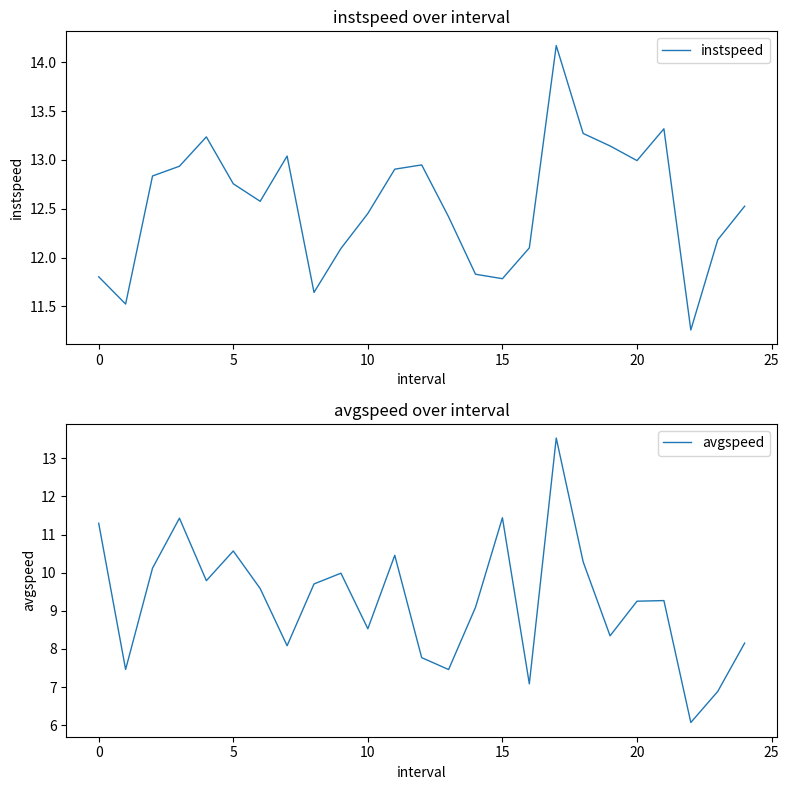

How many lines are shown in the chart?

2